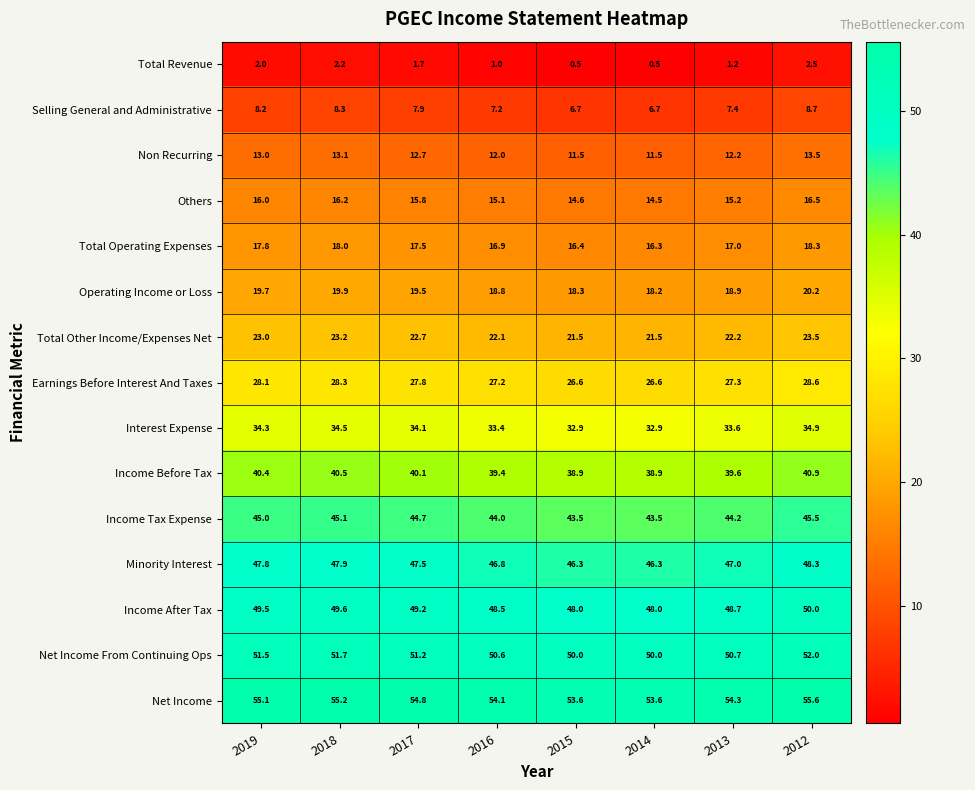

Read the Operating Income or Loss value at 2018.

19.9